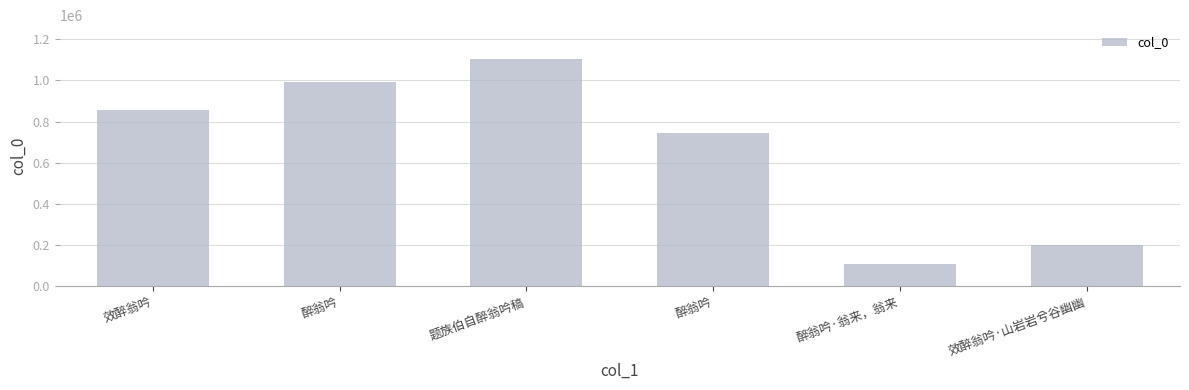

List the labels in order of value, largest first.

题族伯自醉翁吟稿, 醉翁吟, 效醉翁吟, 醉翁吟, 效醉翁吟·山岩岩兮谷幽幽, 醉翁吟·翁来，翁来